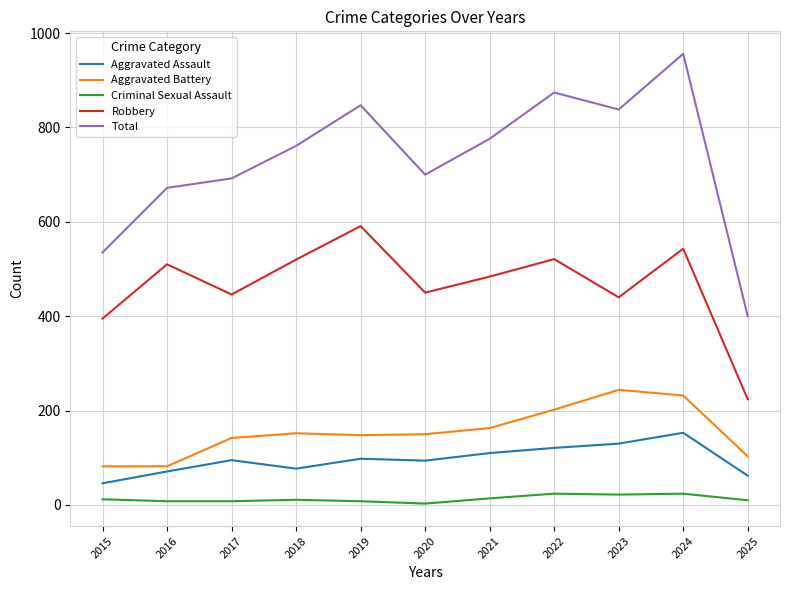

Does the chart have visible grid lines?

Yes